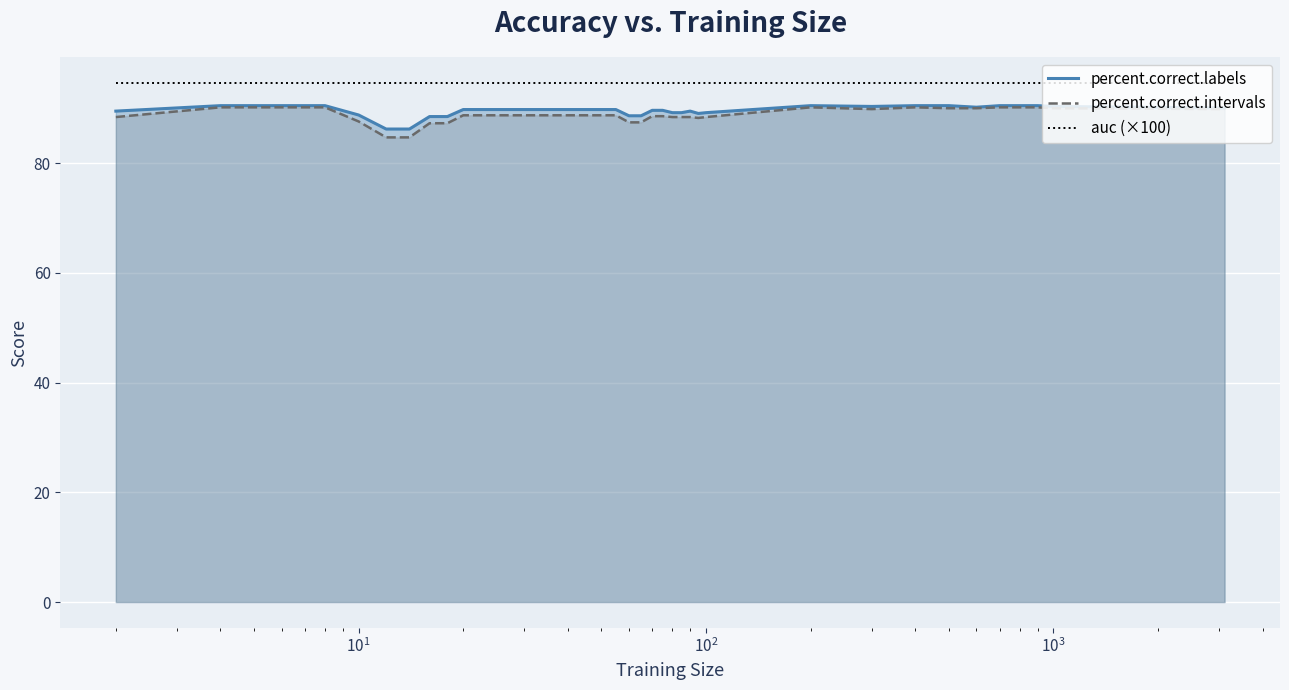

What is the maximum value shown in the chart?

94.6